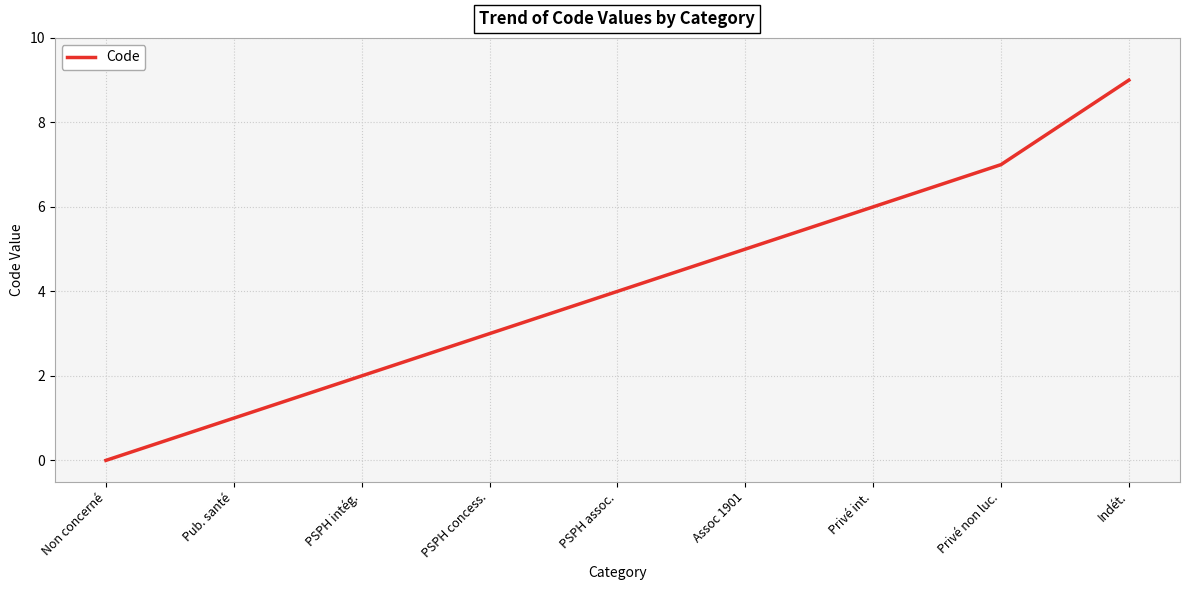

List the labels in order of value, smallest first.

Non concerné, Pub. santé, PSPH intég., PSPH concess., PSPH assoc., Assoc 1901, Privé int., Privé non luc., Indét.